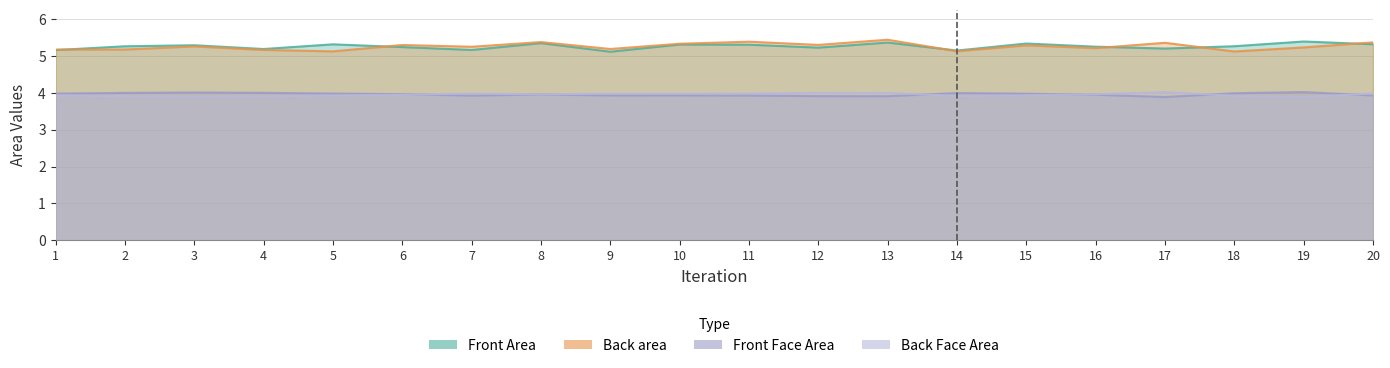

What is the sum of all Back Face Area values?

78.9